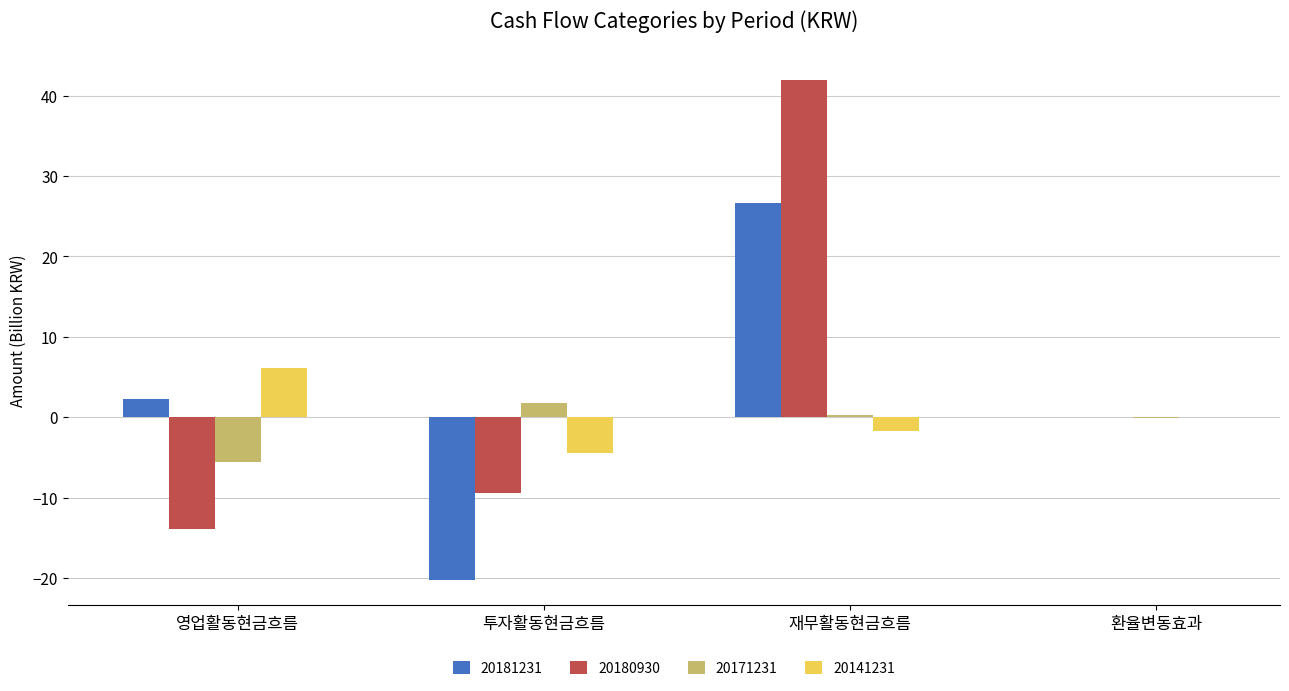

How many series are shown in this chart?

4